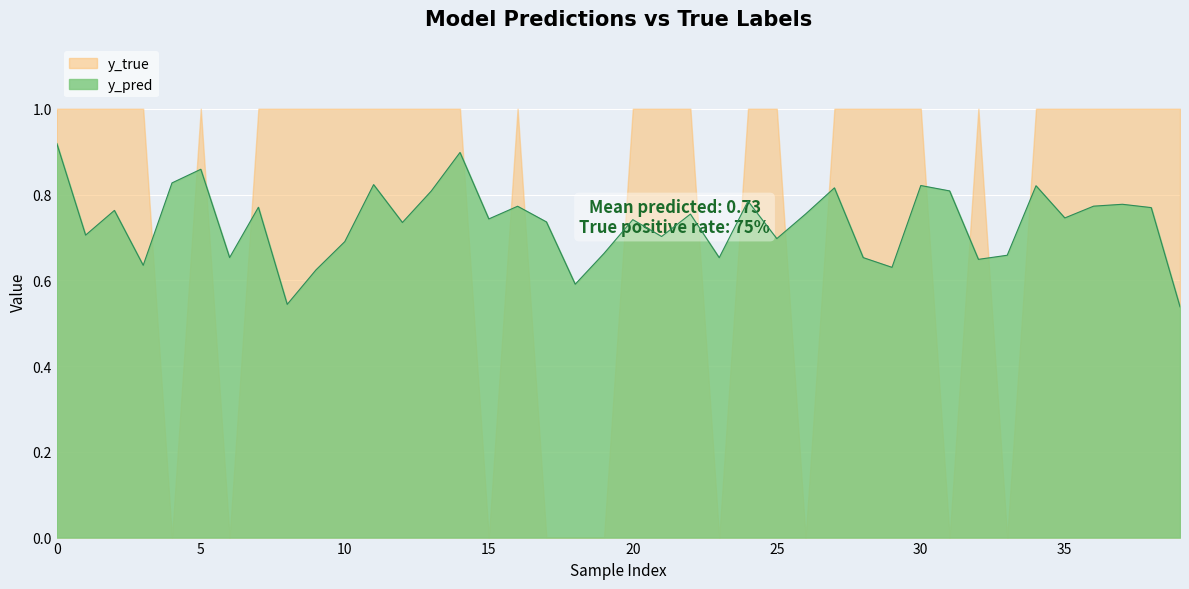

Reading right to left, what are all the values shown in this chart?

0.5	0.8	0.8	0.8	0.7	0.8	0.7	0.6	0.8	0.8	0.6	0.7	0.8	0.8	0.7	0.8	0.7	0.8	0.7	0.7	0.7	0.6	0.7	0.8	0.7	0.9	0.8	0.7	0.8	0.7	0.6	0.5	0.8	0.7	0.9	0.8	0.6	0.8	0.7	0.9